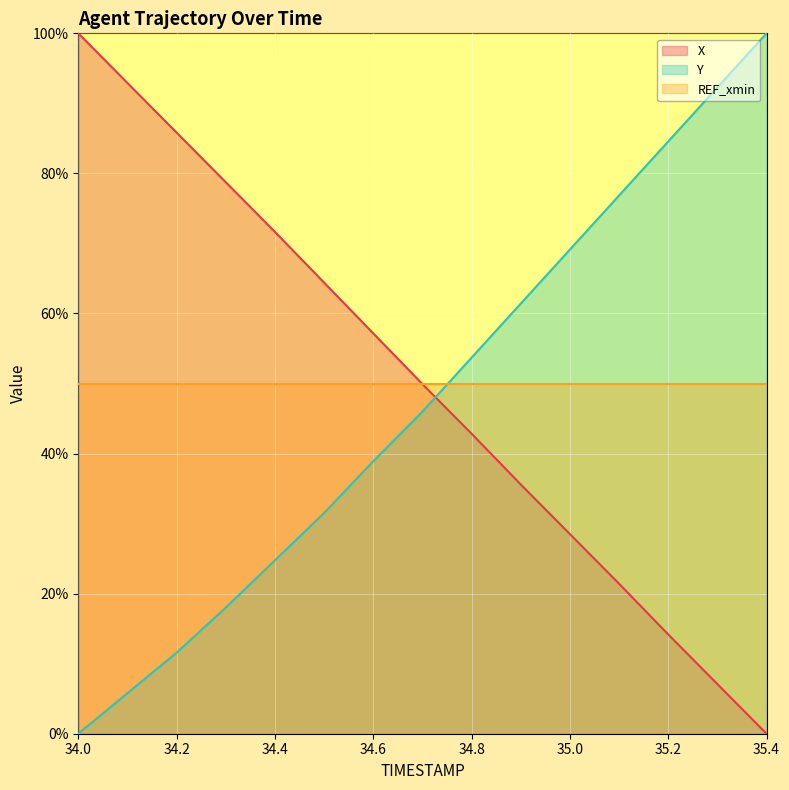

What is the sum of the Y values at 34.1 and 34.7?

51.8